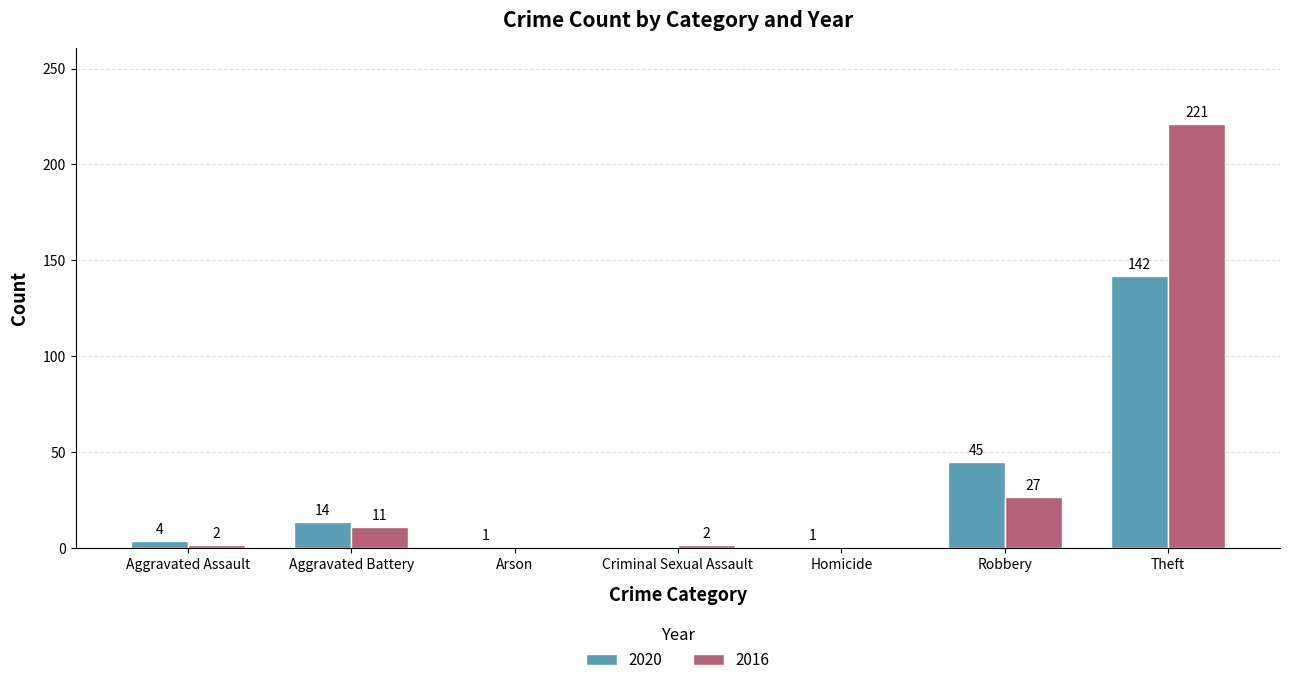

What is the sum of the 2016 values at Theft and Homicide?

221